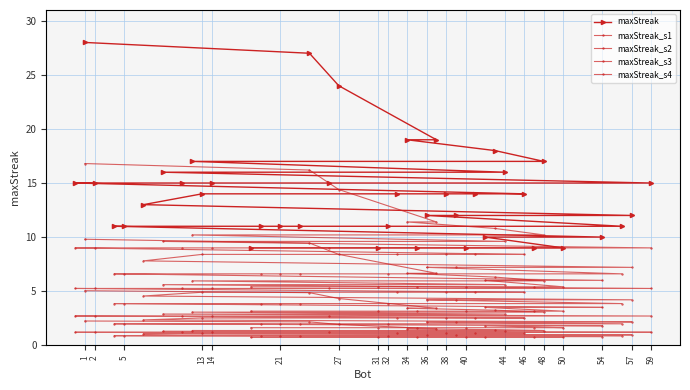

At how many categories does at least one series exceed 16?

8